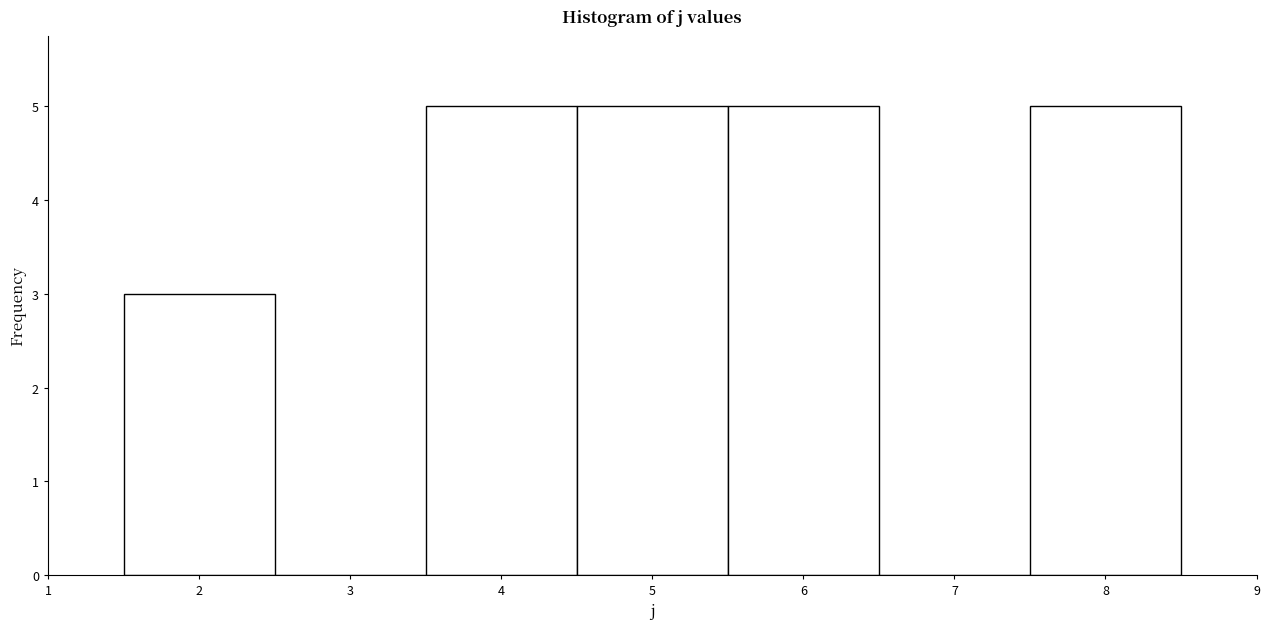

How tall is the bar that spans 1.5 to 2.5 on the x-axis? The values are not printed on the chart, so give them approximately, as read against the axis.

3